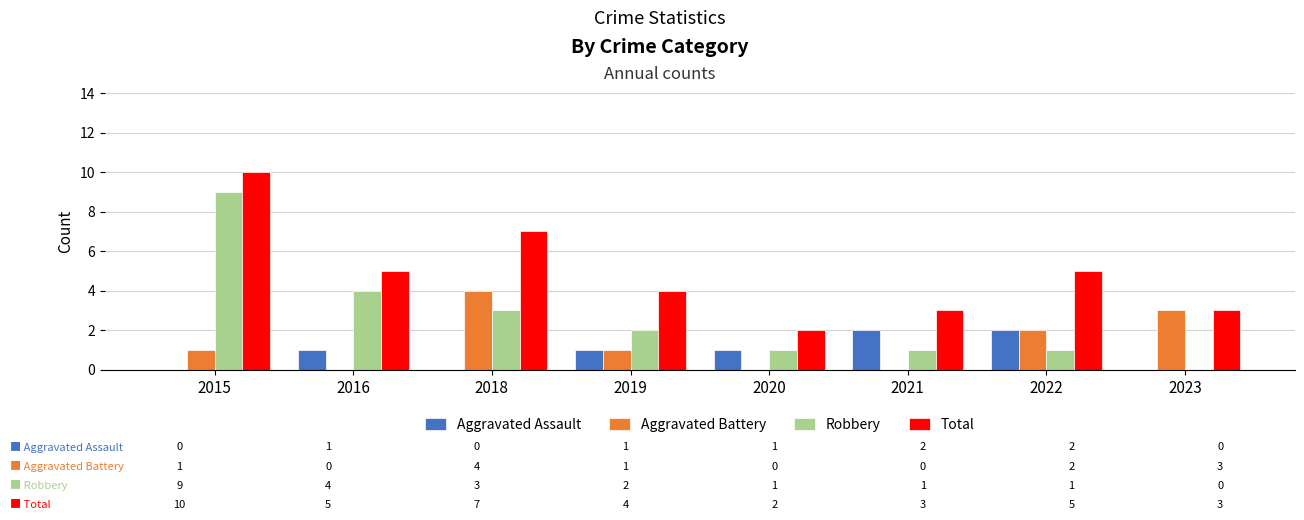

What is the total value across all series at 2020?

4